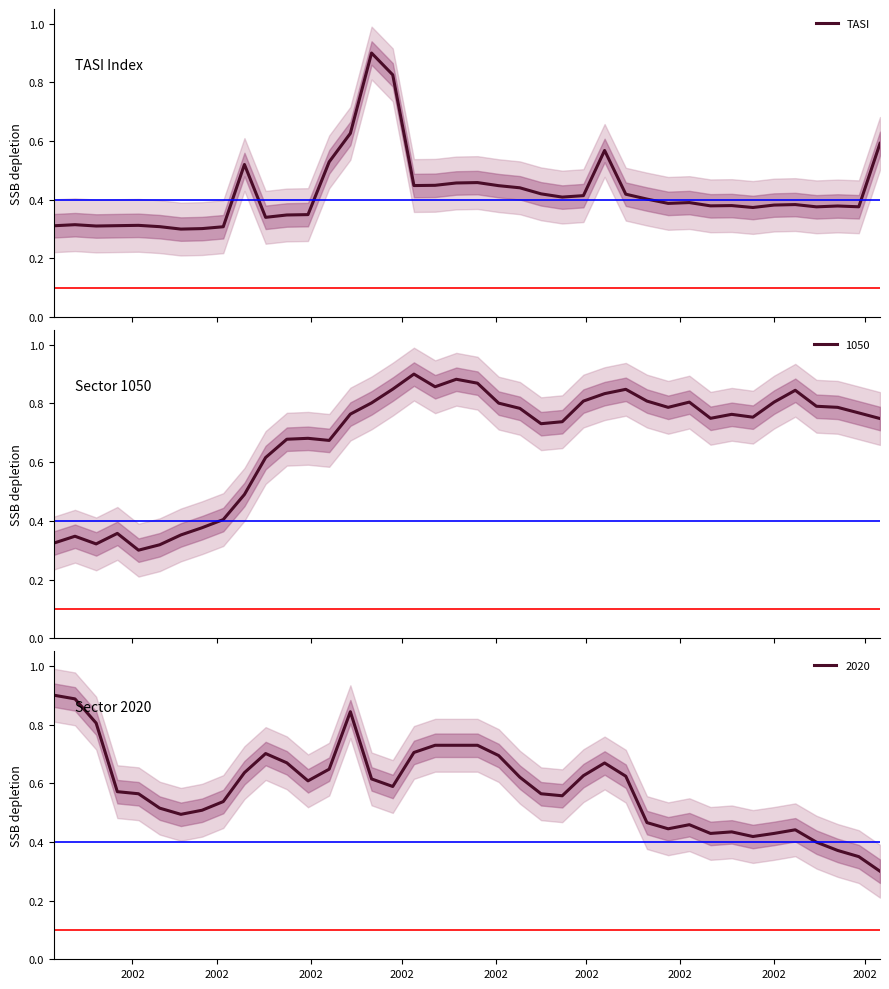

Does the chart display data point markers on the line(s)?

No